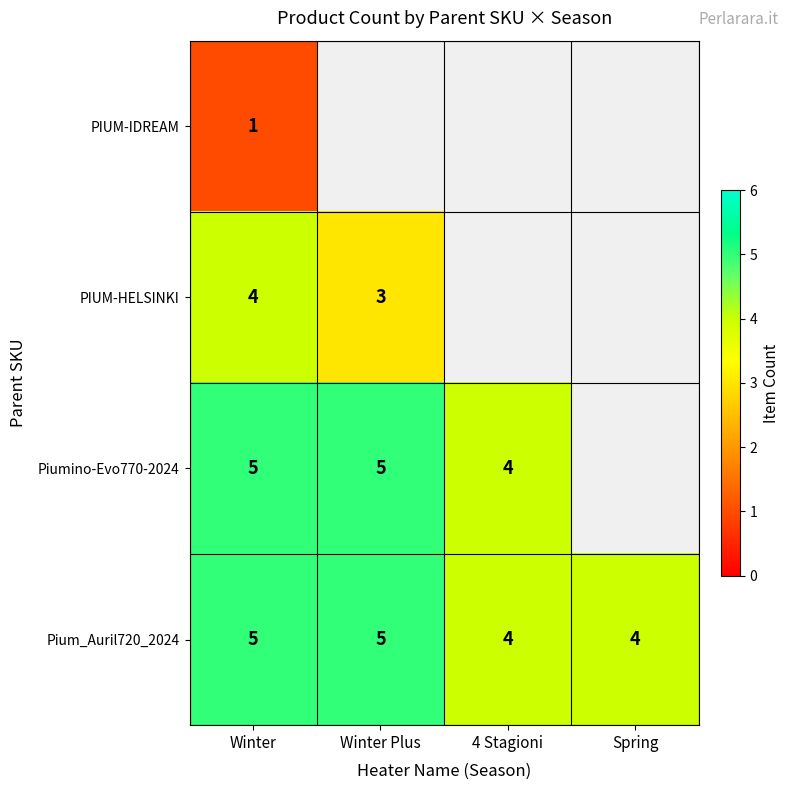

What is the spread (max minus min) of values at Winter?

4